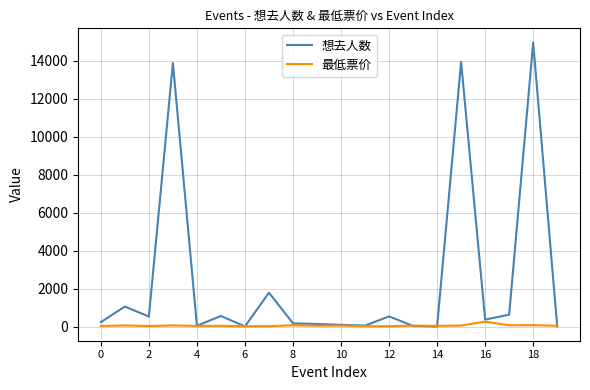

What is the greatest value displayed?

14968.0